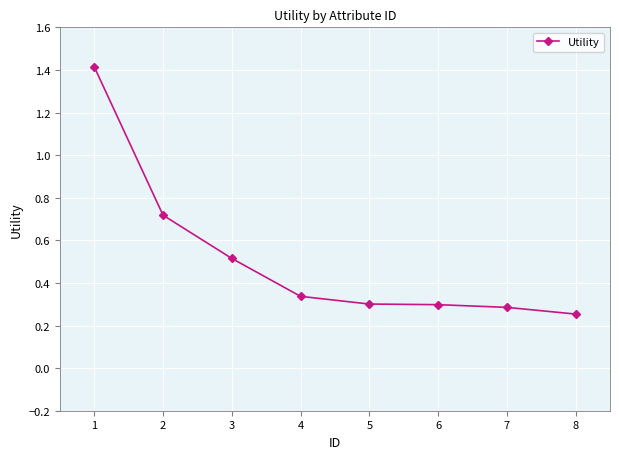

True or false: there are more than 1 points higher than both neighbors.

False